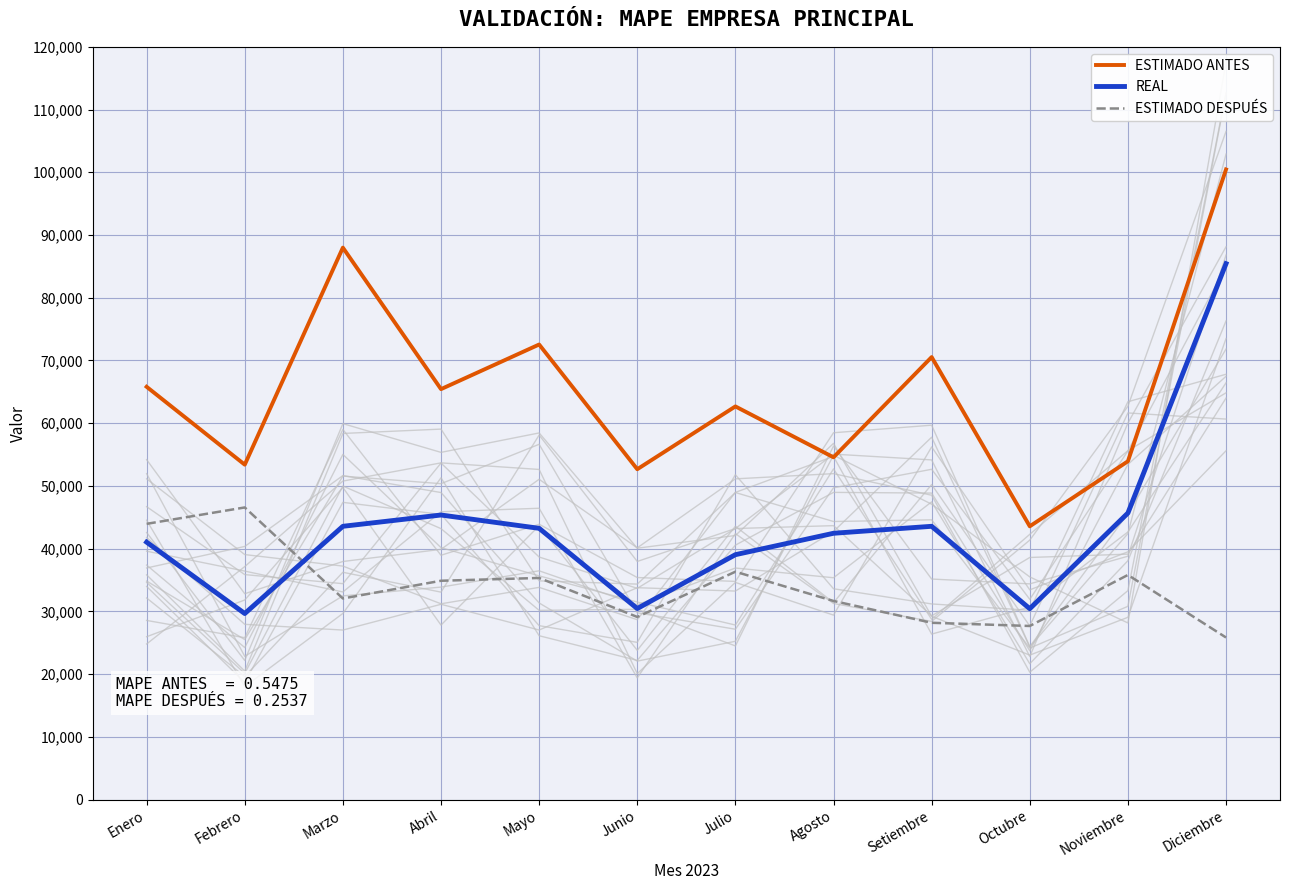

Is it true that ESTIMADO DESPUÉS equals 17209.6 at Diciembre?

False